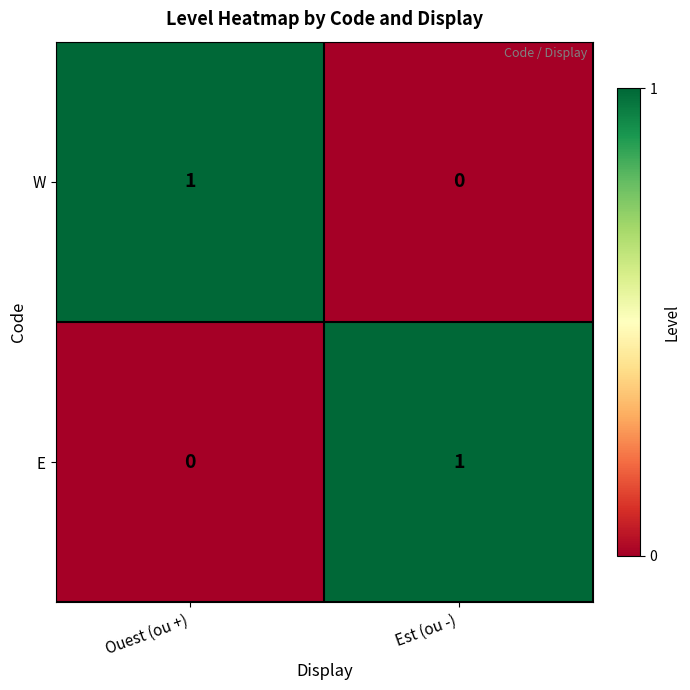

Reading left to right, transcribe all the data shown in this chart.

W: 1	0
E: 0	1